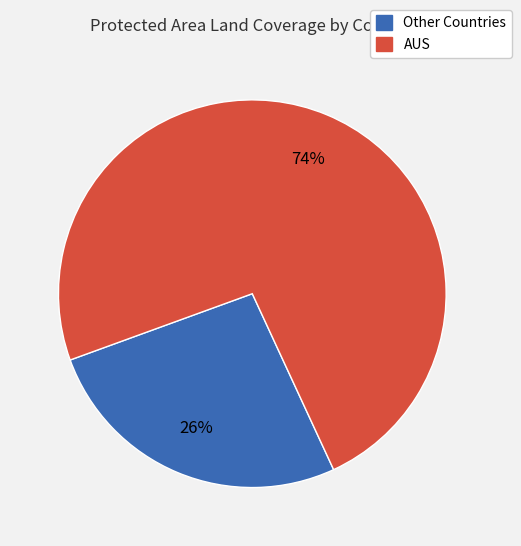

Does any single category account for the majority?

Yes